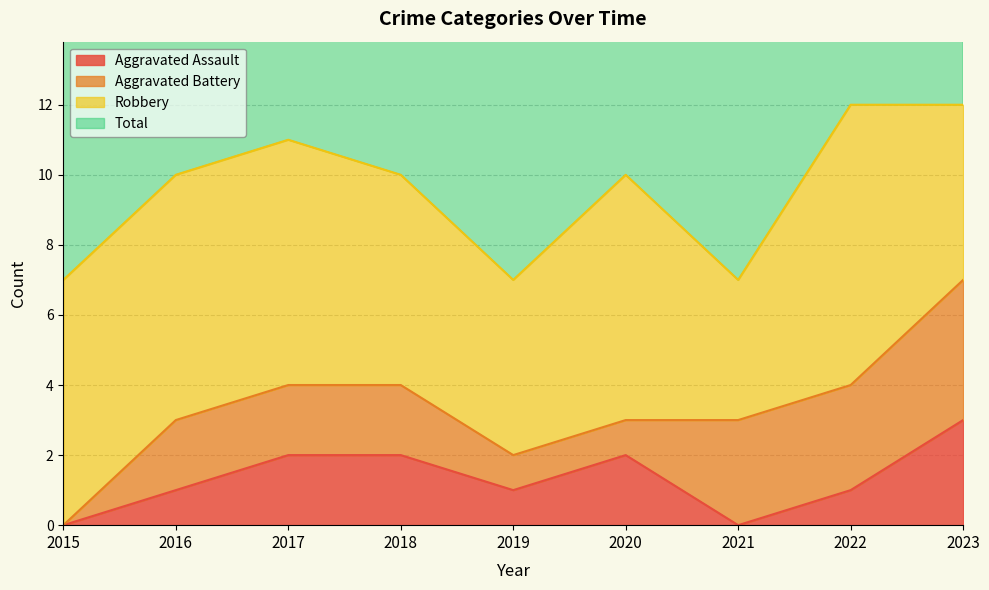

True or false: Aggravated Assault and Total intersect in this chart.

False